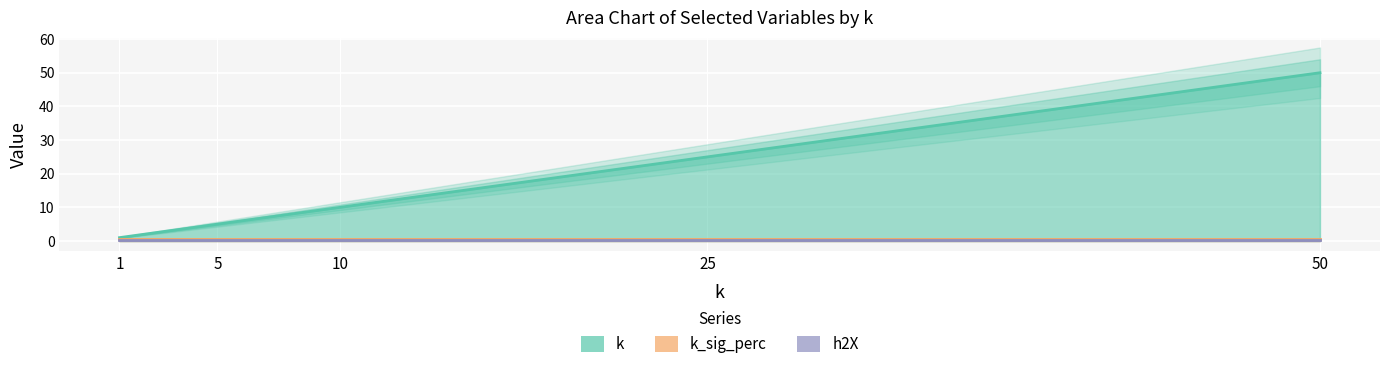

Which category has the highest value in the h2X series?

1